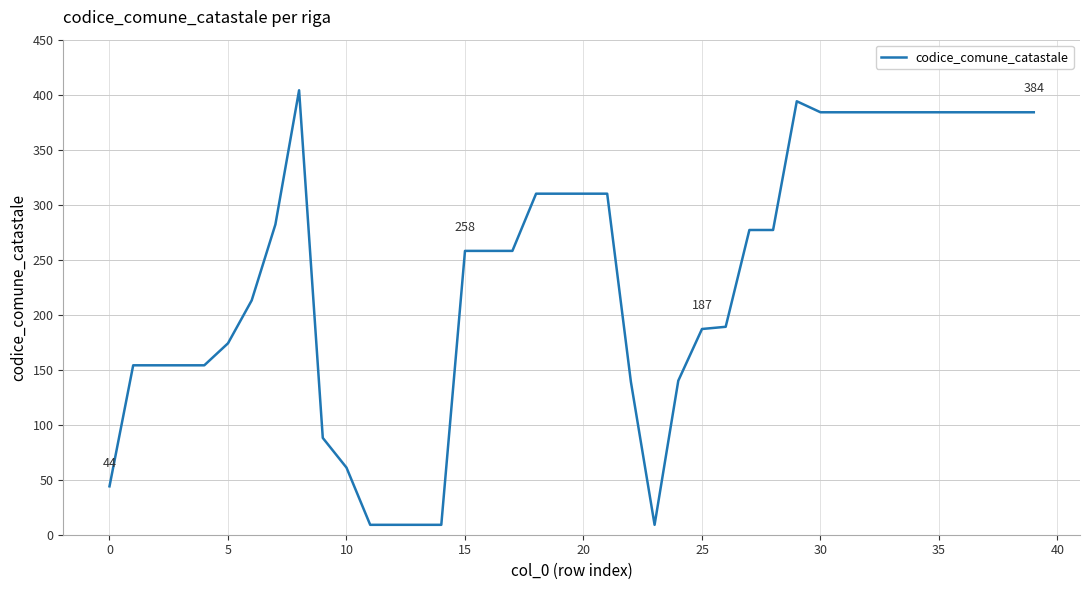

What is the difference between the maximum and minimum values?

395